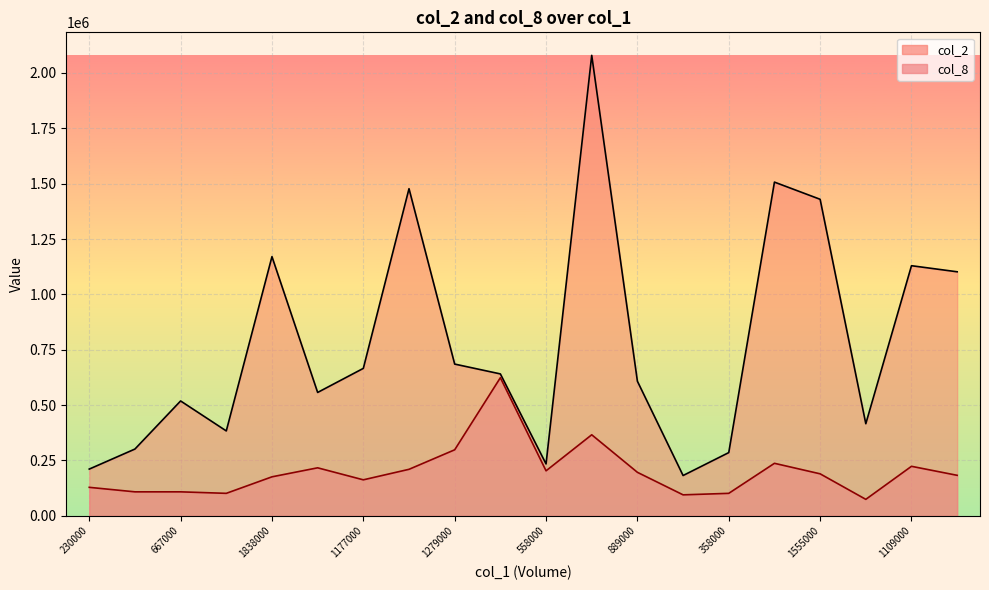

At which label is col_2 closest to 1130760?

1109000